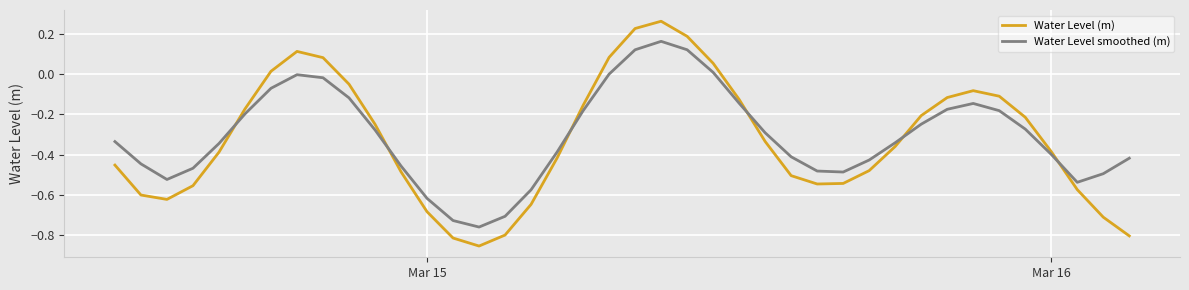

Which series has the widest spread of values?

Water Level (m)